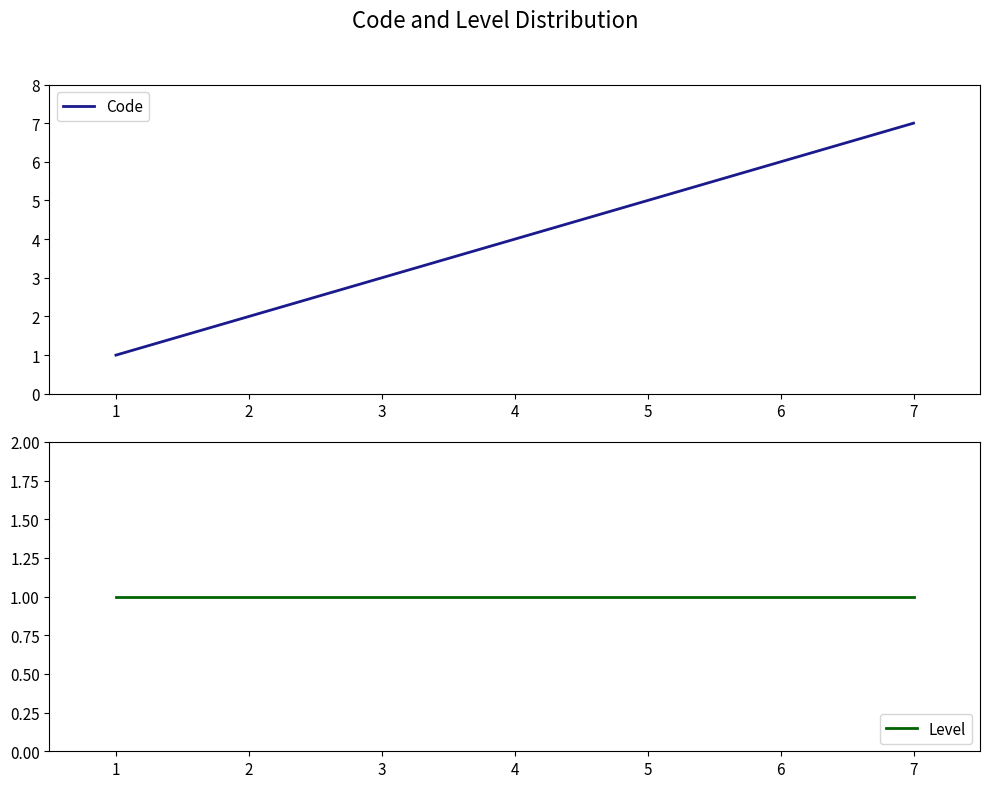

Which series has the largest total across all categories?

Code